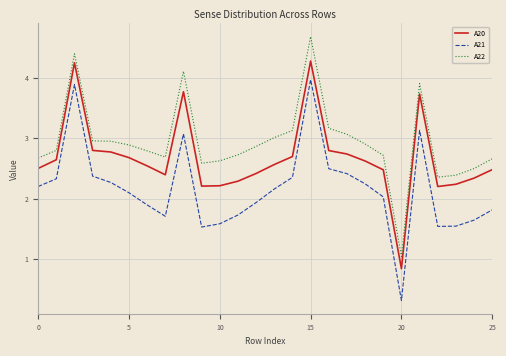

What is the lowest value of the A20 series?

0.8